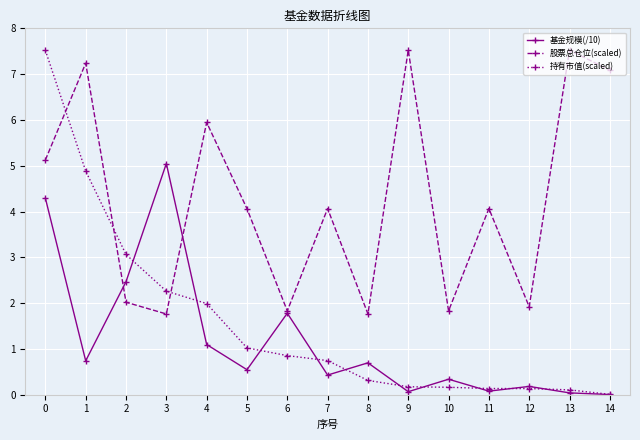

What is the average value of the 持有市值(scaled) series?

1.6